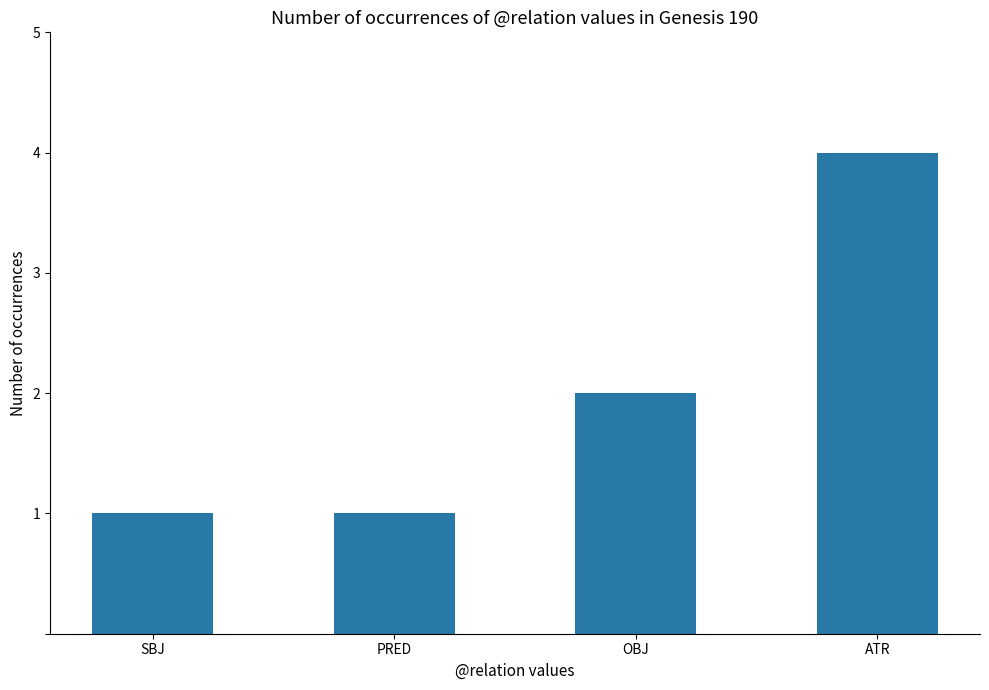

Is it true that the value at ATR is 4?

True